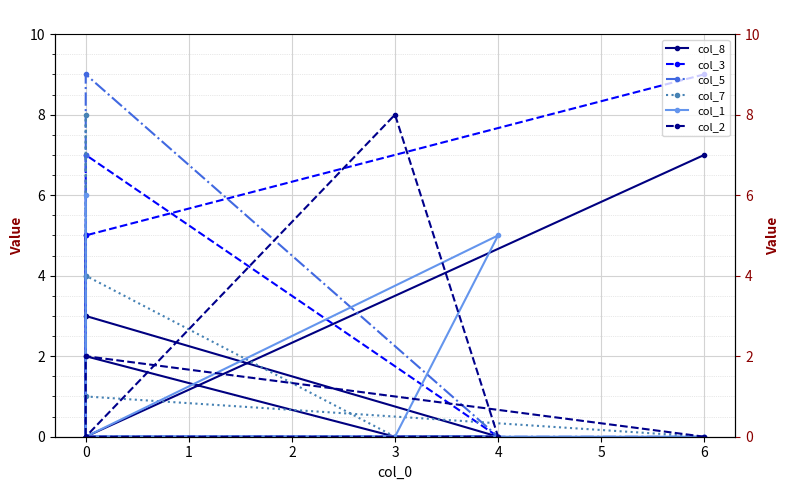

After their last crossing, which series has the higher values: col_3 or col_8?

col_3